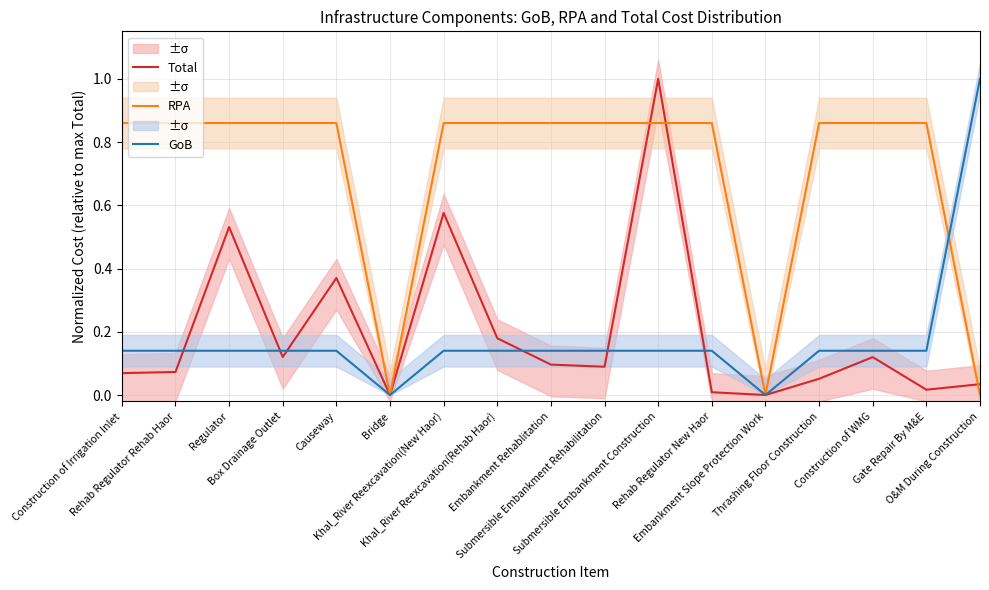

Where do GoB and Total first cross each other?

Rehab Regulator Rehab Haor and Regulator